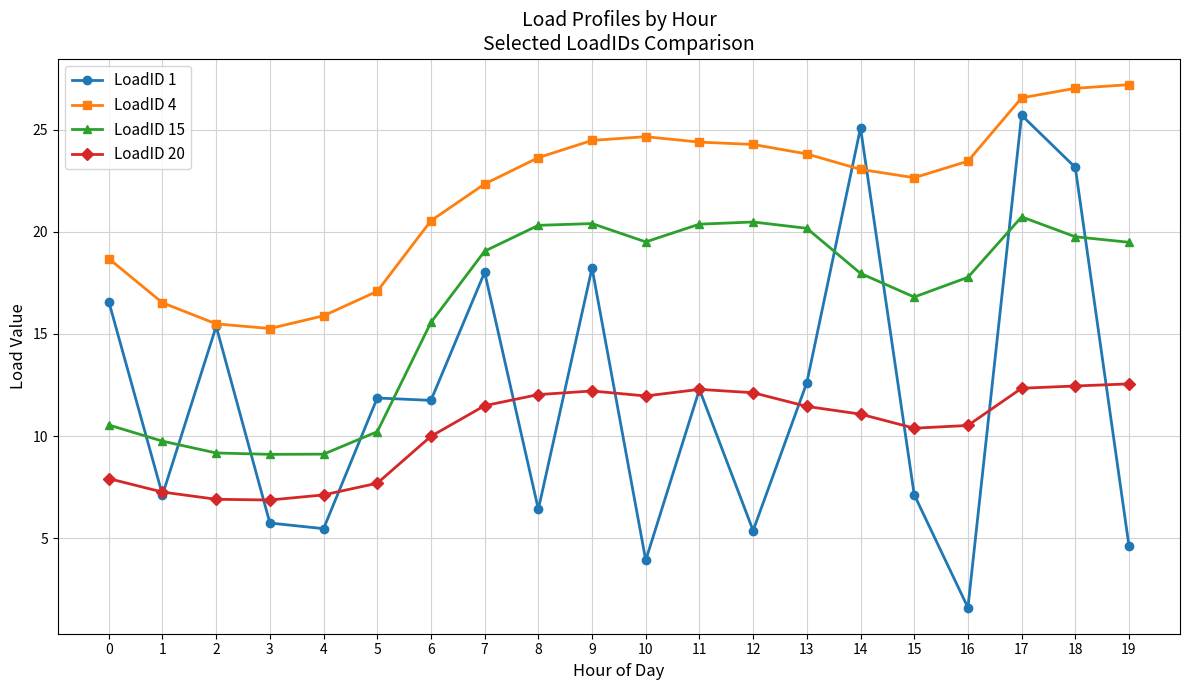

What is the total value across all series at 17?

85.3